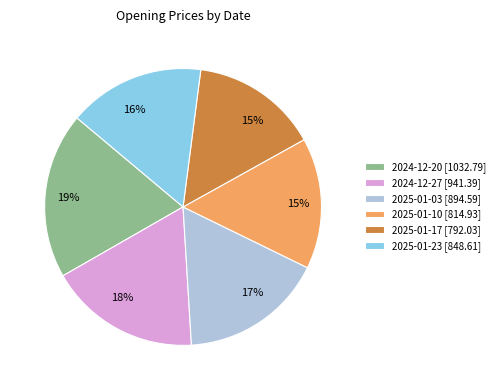

Is the sum of 2024-12-20 and 2025-01-17 greater than half?

No